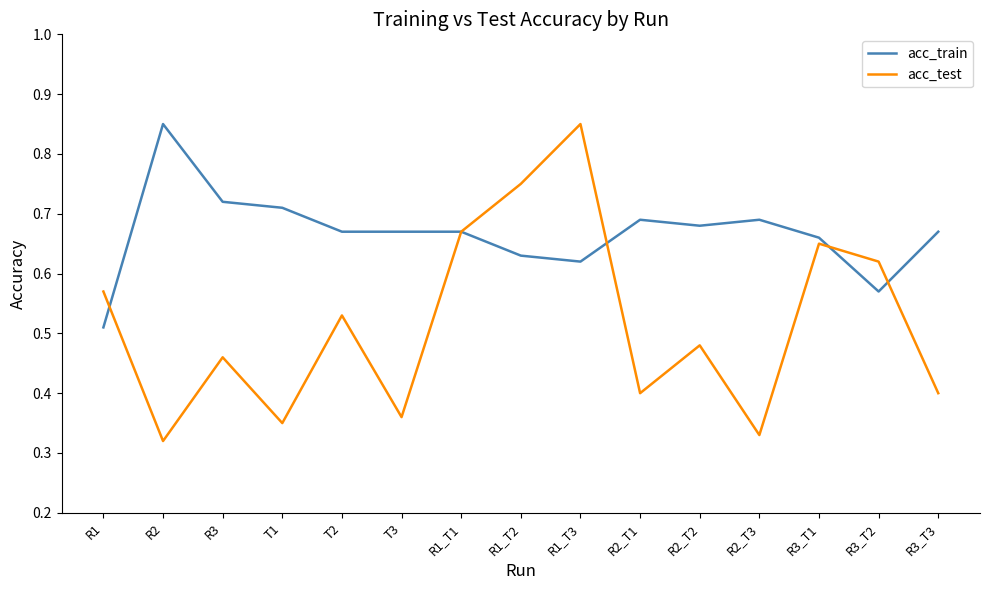

Is the value of acc_train at R1_T1 greater than the value of acc_test at R2_T1?

Yes